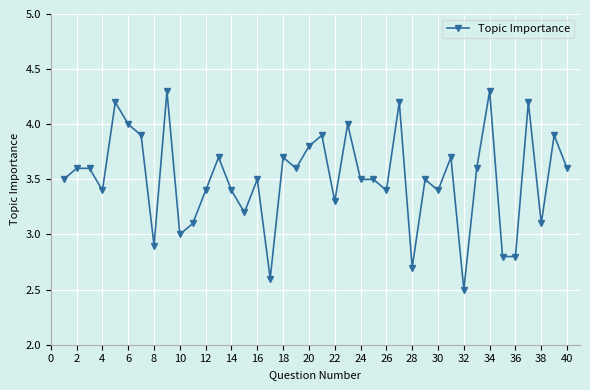

What is the difference between the maximum and second lowest values?

1.7